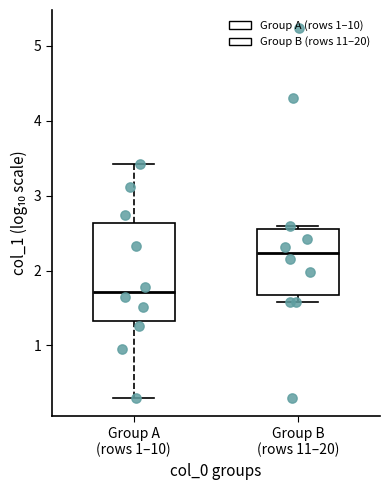

Reading left to right, read every box against the y-axis: the position of its median line, the range the box covers, and the ends of its whiskers. The values are not printed on the chart, so give them approximately, as read against the axis.

Group A (rows 1–10): median 1.7, box 1.3 to 2.6, whiskers 0.3 to 3.4
Group B (rows 11–20): median 2.2, box 1.7 to 2.6, whiskers 1.6 to 2.6 (just above the box's upper edge)